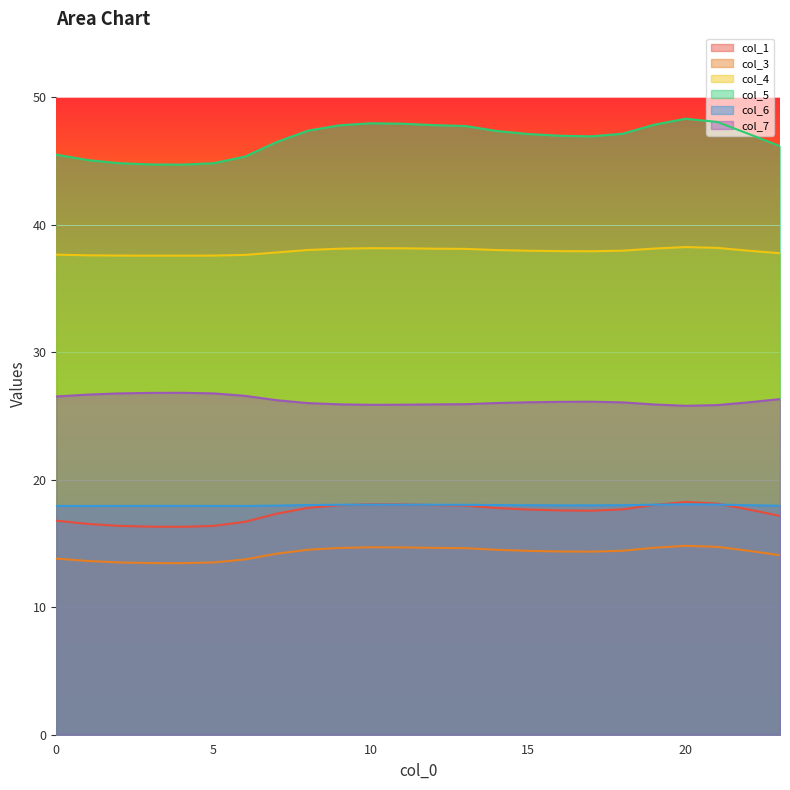

The value of col_6 at 19 is 18.0. True or false?

True